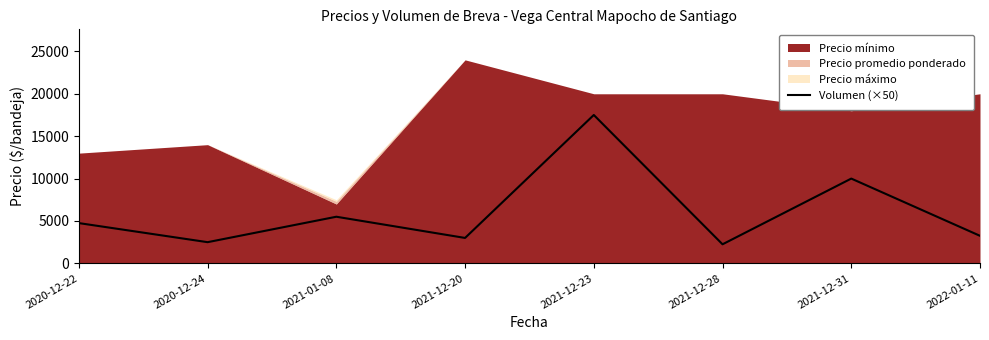

Which category has the highest value in the Volumen (×50) series?

2021-12-23